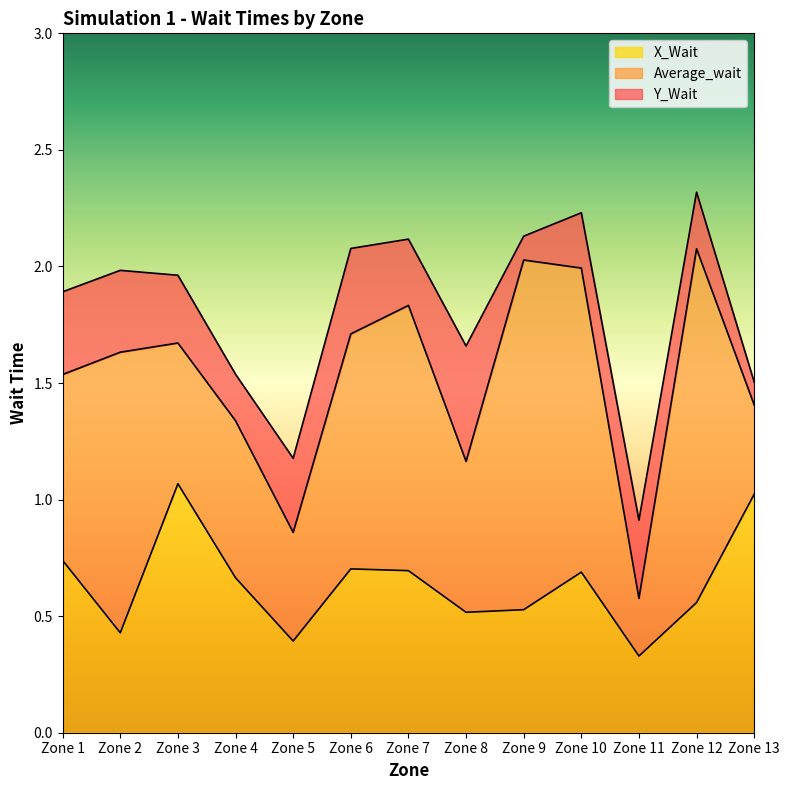

At which category does Average_wait reach its first local valley?

Zone 5